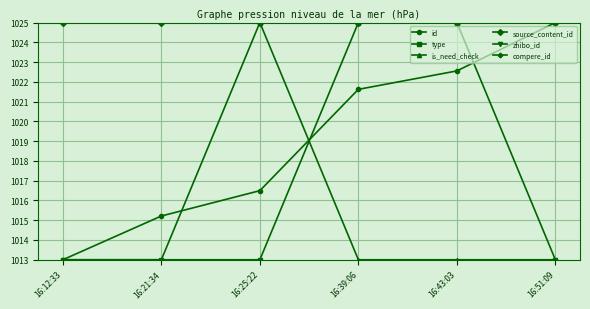

Which category has the highest value across all series?

16:51:09